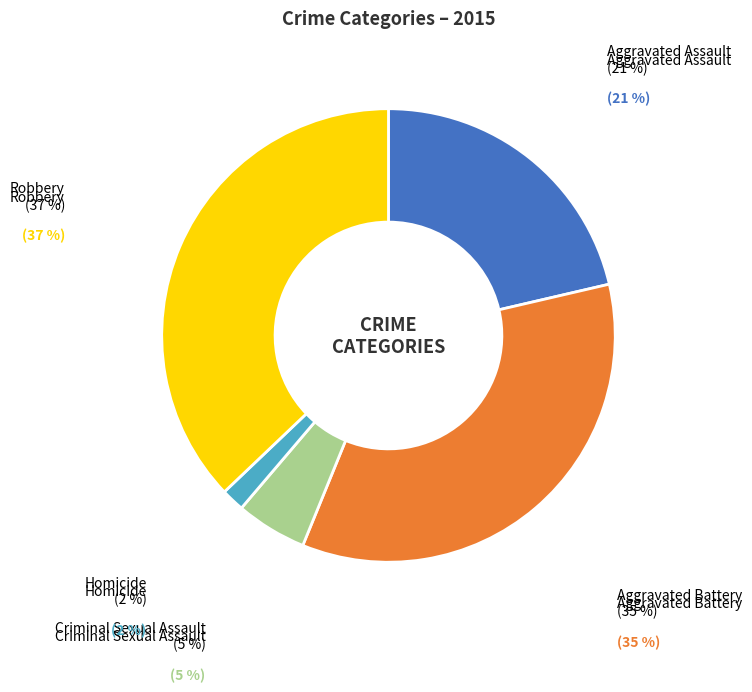

Rank the categories by value from lowest to highest.

Homicide, Criminal Sexual Assault, Aggravated Assault, Aggravated Battery, Robbery